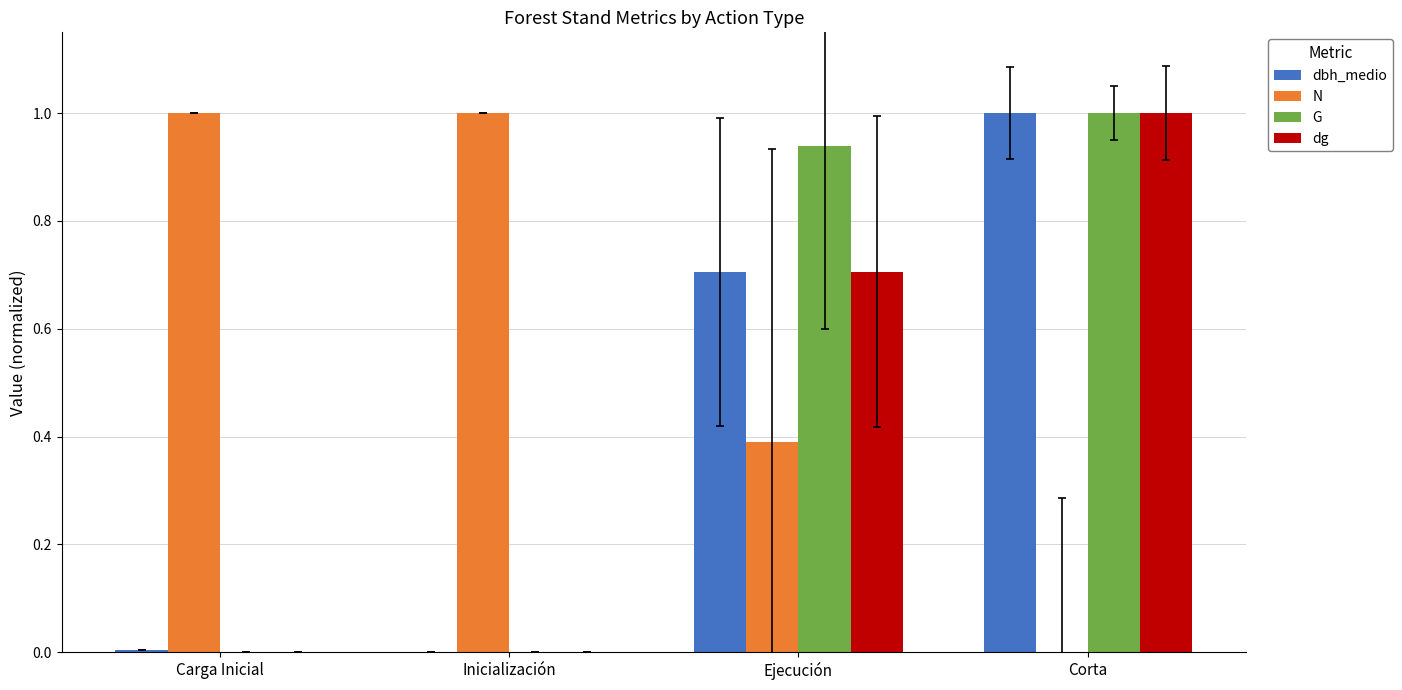

What is the maximum value for dg?

1.0